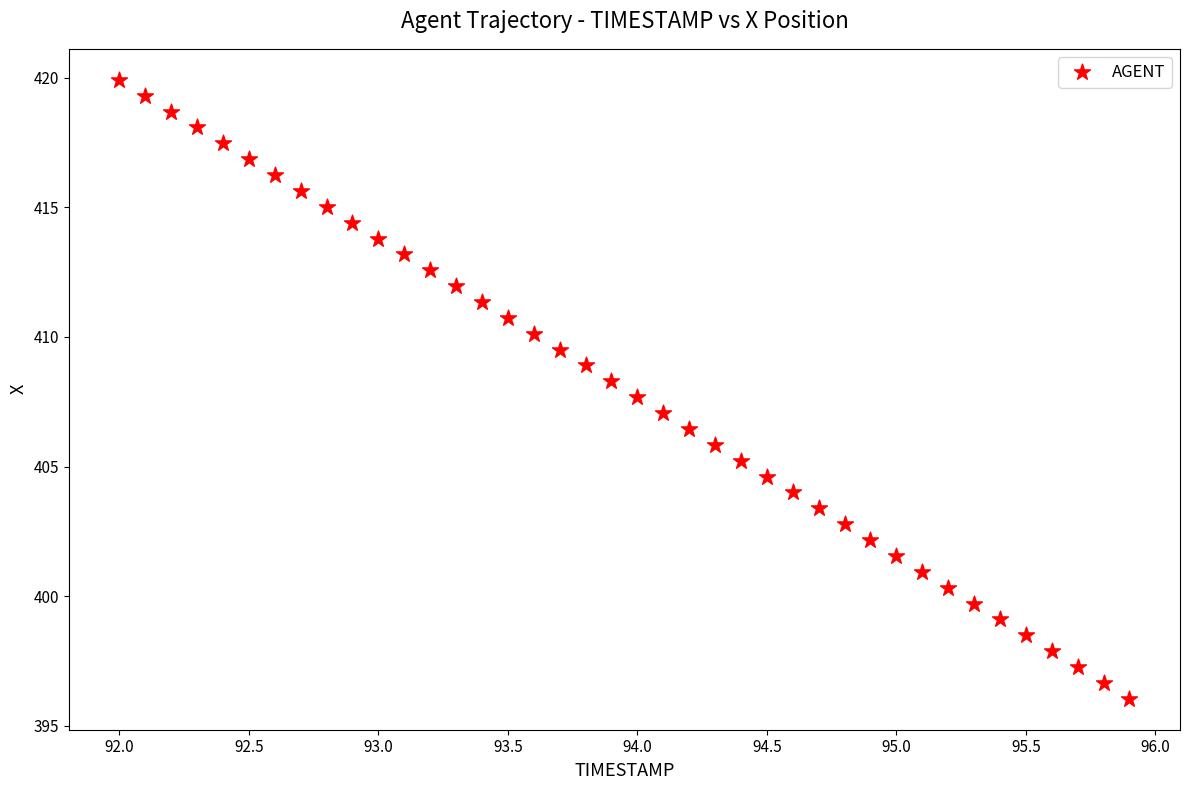

What is the range of Y values (max minus min)?

23.9